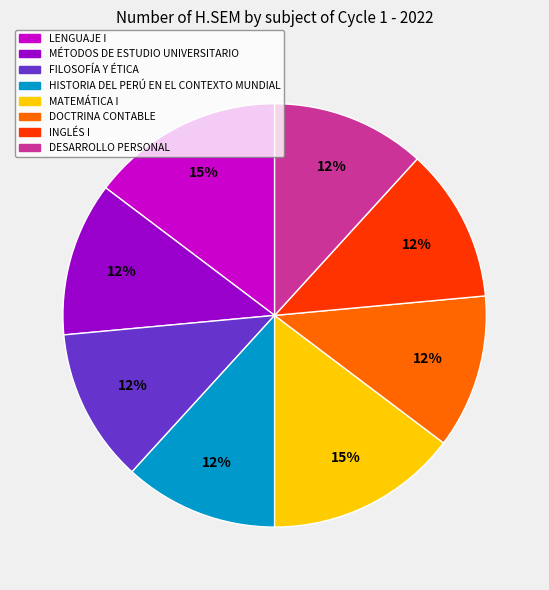

To the nearest percent, what is the difference between the largest and smallest slice percentages?

3%